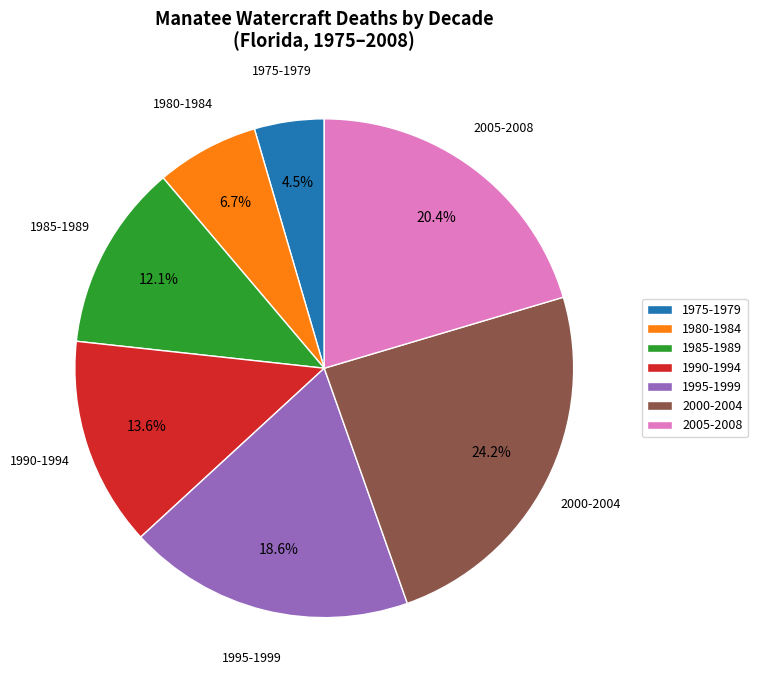

Is there any slice that represents more than half of the pie?

No